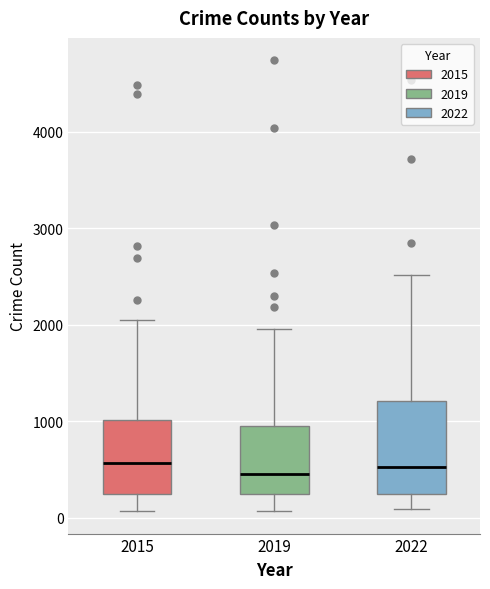

Reading left to right, read every box against the y-axis: the position of its median line, the range the box covers, and the ends of its whiskers. The values are not printed on the chart, so give them approximately, as read against the axis.

2015: median 600, box 200 to 1000, whiskers 100 to 2100
2019: median 500, box 200 to 1000, whiskers 100 to 2000
2022: median 500, box 200 to 1200, whiskers 100 to 2500